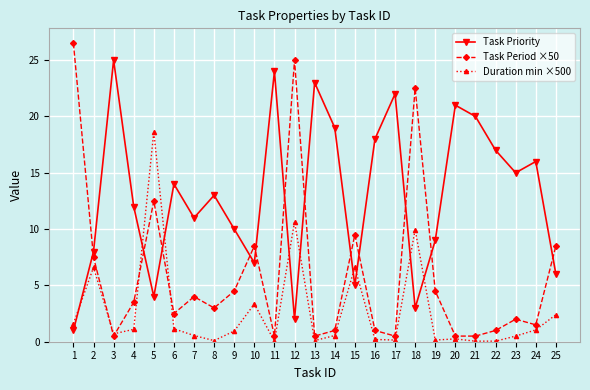

At which category is the sum across all series the highest?

12